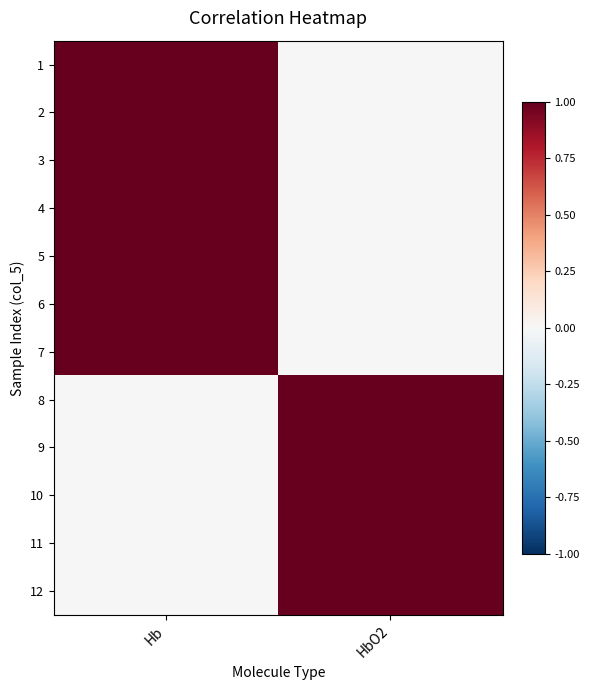

Reading right to left, list all the values displayed in this chart.

1: HbO2=0	Hb=1
2: HbO2=0	Hb=1
3: HbO2=0	Hb=1
4: HbO2=0	Hb=1
5: HbO2=0	Hb=1
6: HbO2=0	Hb=1
7: HbO2=0	Hb=1
8: HbO2=1	Hb=0
9: HbO2=1	Hb=0
10: HbO2=1	Hb=0
11: HbO2=1	Hb=0
12: HbO2=1	Hb=0